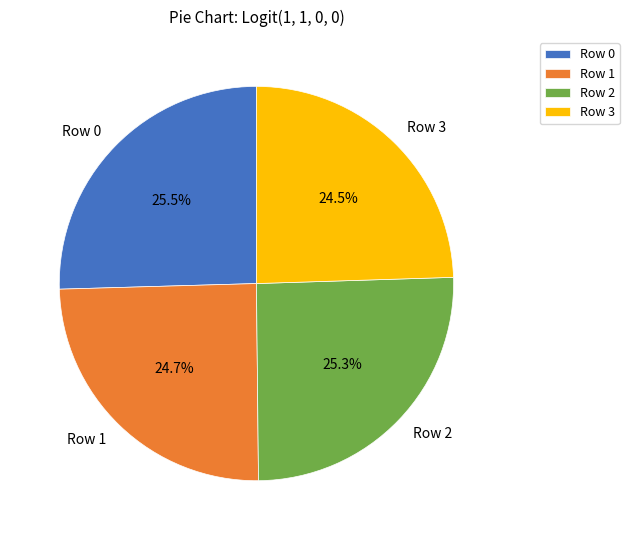

Between Row 1 and Row 0, which is larger?

Row 0